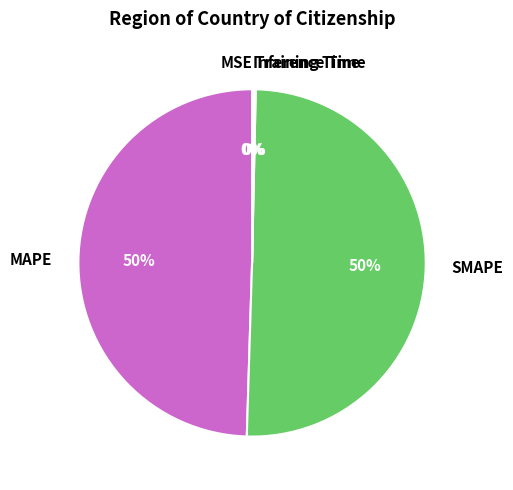

The MAPE slice represents 50% of the pie. True or false?

True